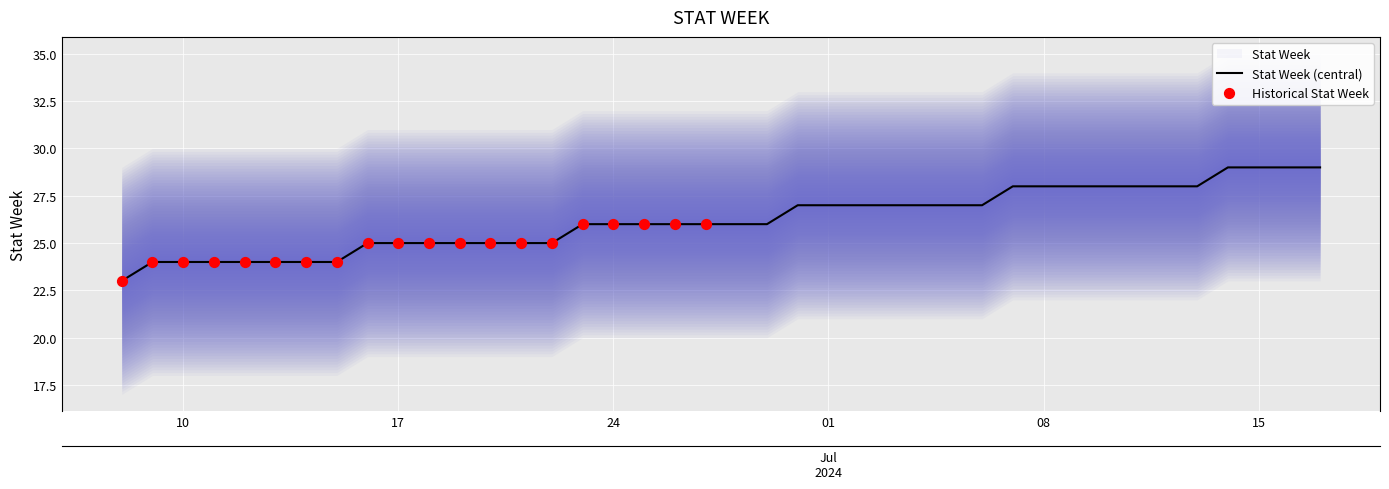

What is the change in value from 2024-06-13 to 2024-07-08?

+4